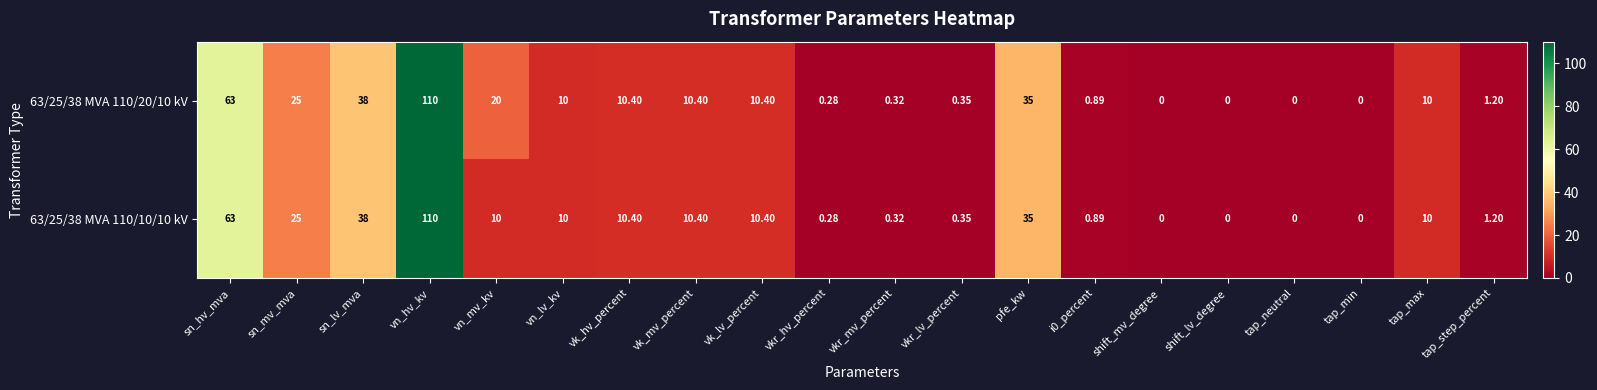

What is the total value across all series at vk_lv_percent?

20.8